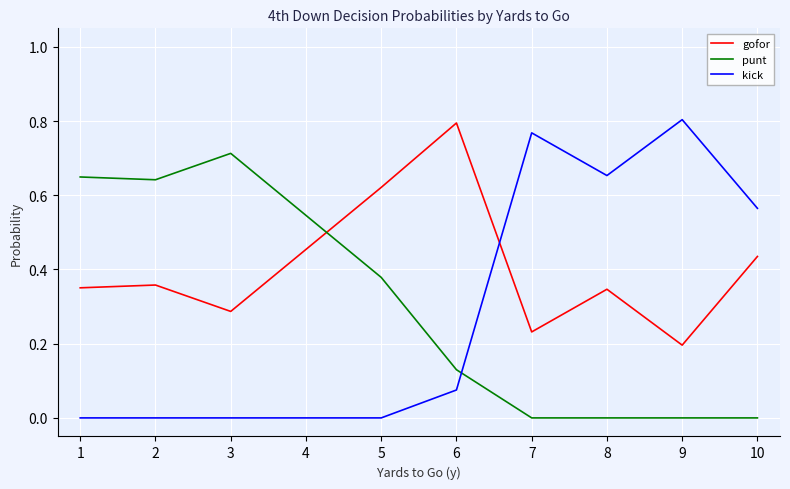

What are all the series names shown in the legend?

gofor, punt, kick